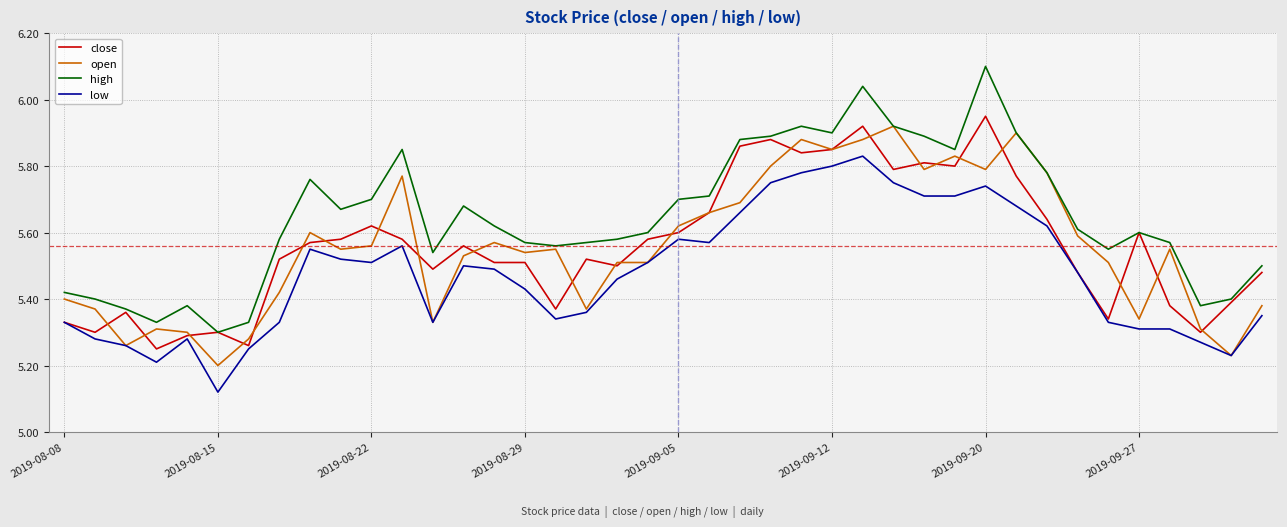

At how many categories does at least one series exceed 5?

40